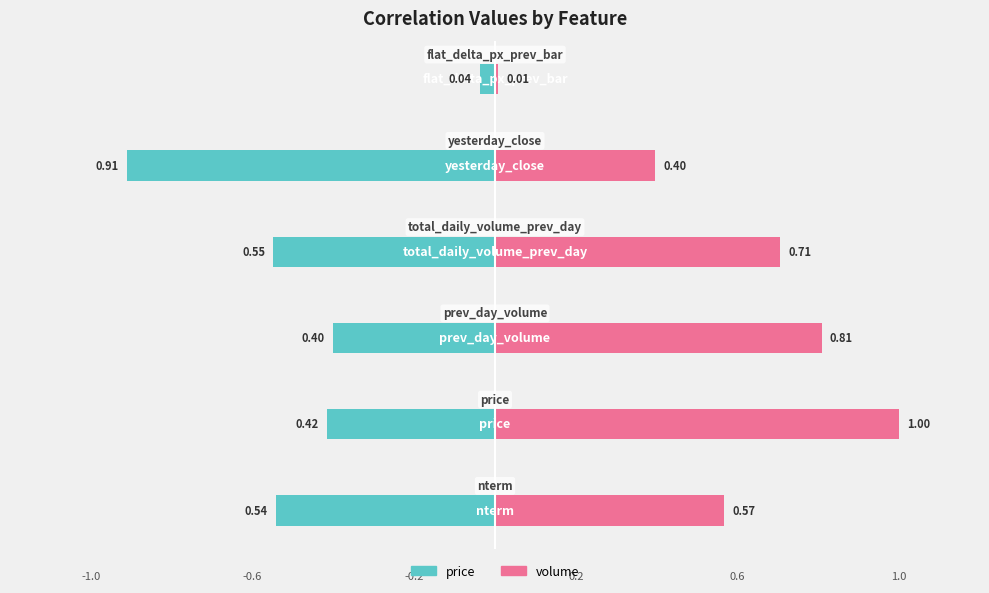

List the series in order of their peak value, highest first.

volume, price